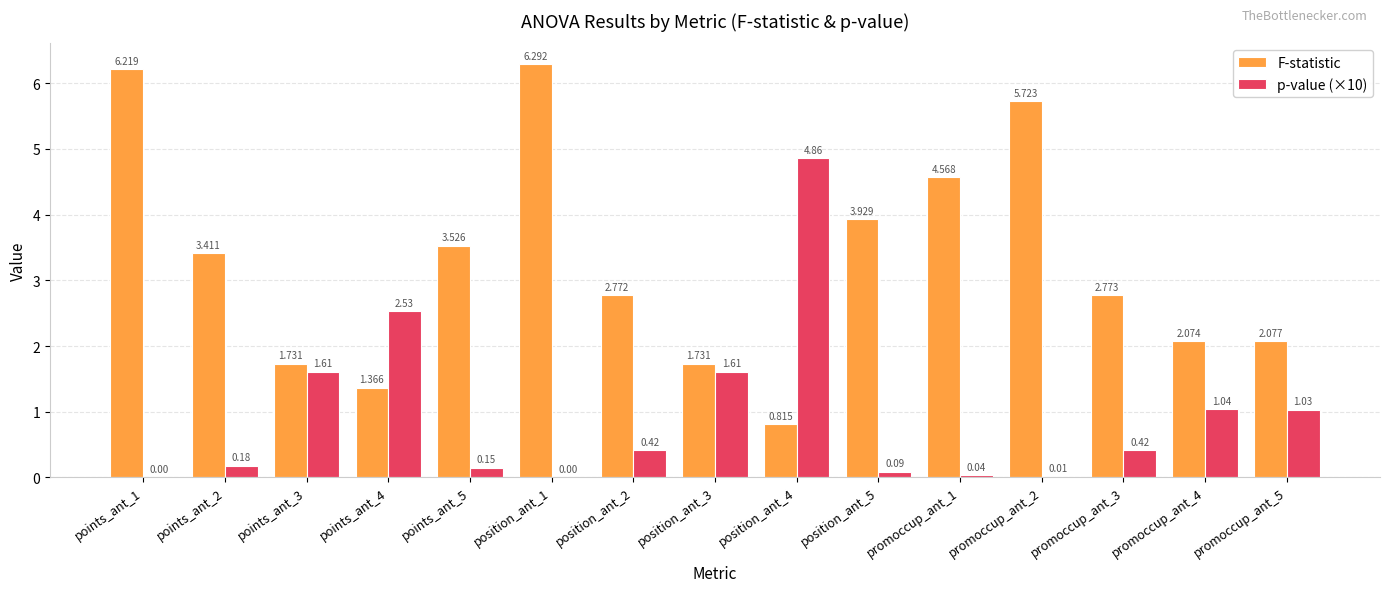

Which series has the largest total across all categories?

F-statistic